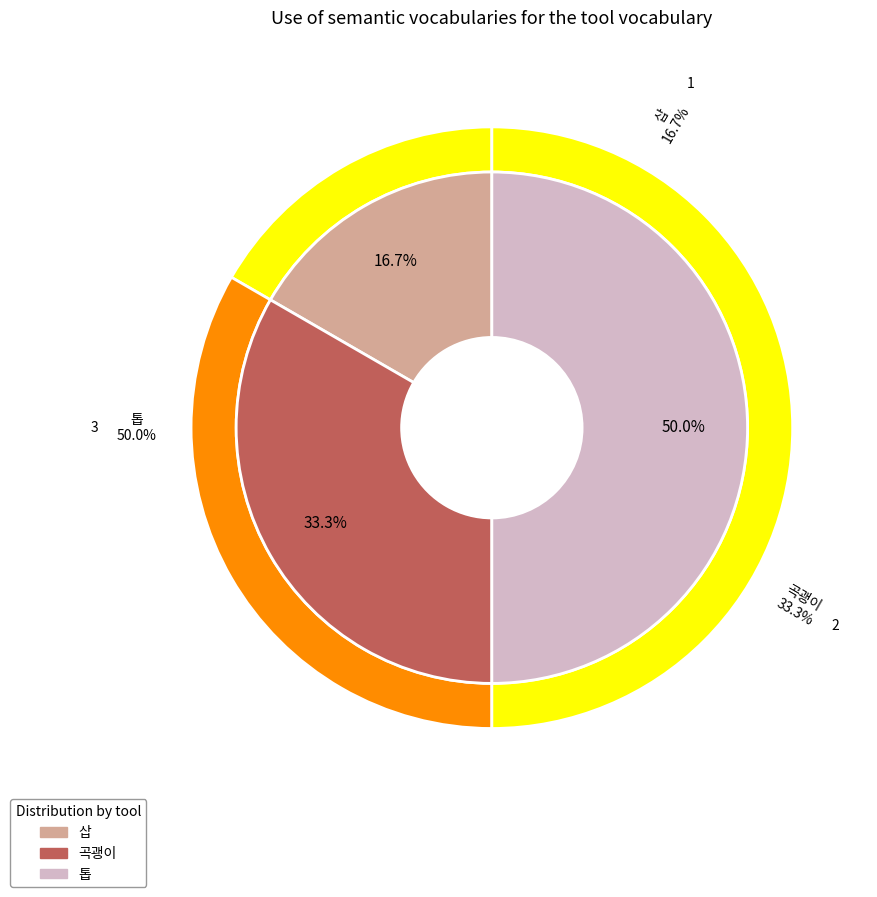

Does 삽 represent more than half of the total?

No